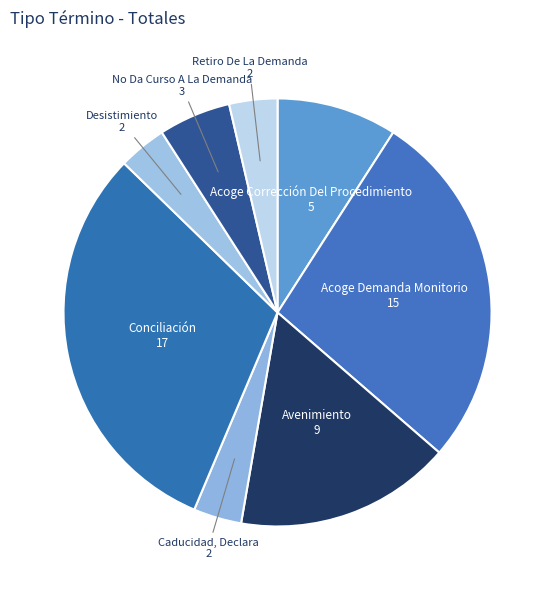

Between No Da Curso A La Demanda and Acoge Corrección Del Procedimiento, which is larger?

Acoge Corrección Del Procedimiento